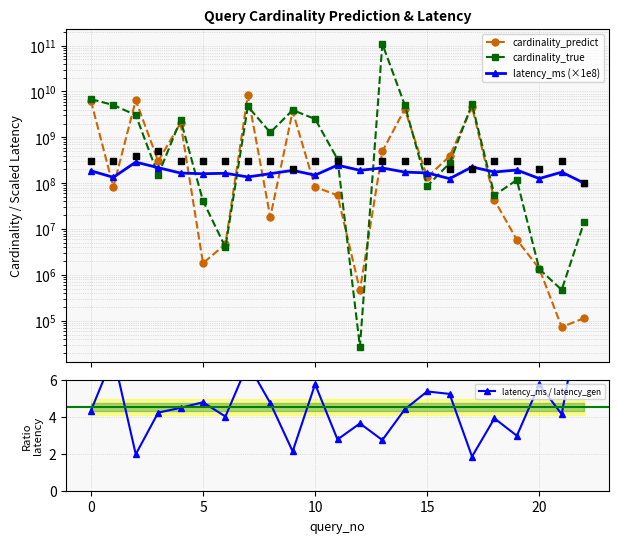

At how many categories does at least one series exceed 36778840442?

1